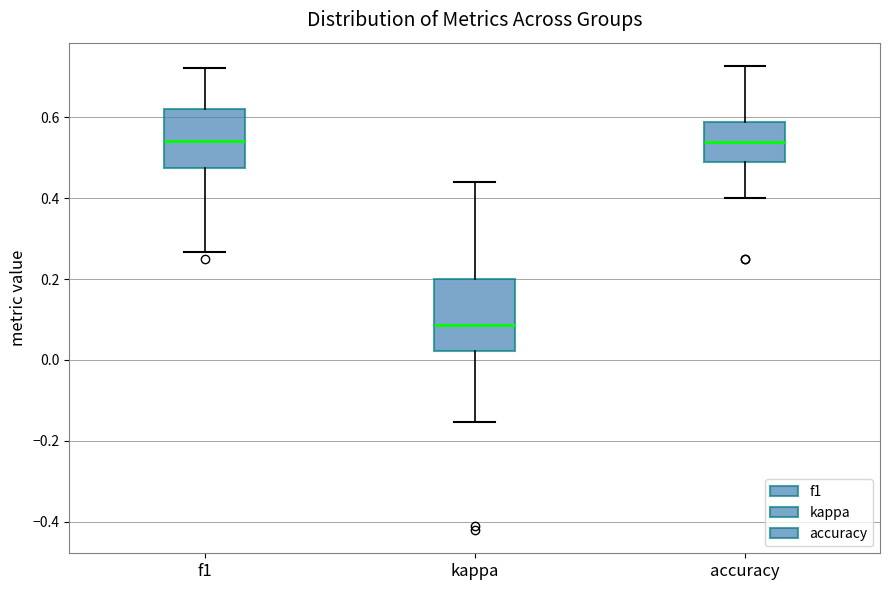

Where is the lower edge of the box for accuracy on the y-axis? The values are not printed on the chart, so give them approximately, as read against the axis.

0.48